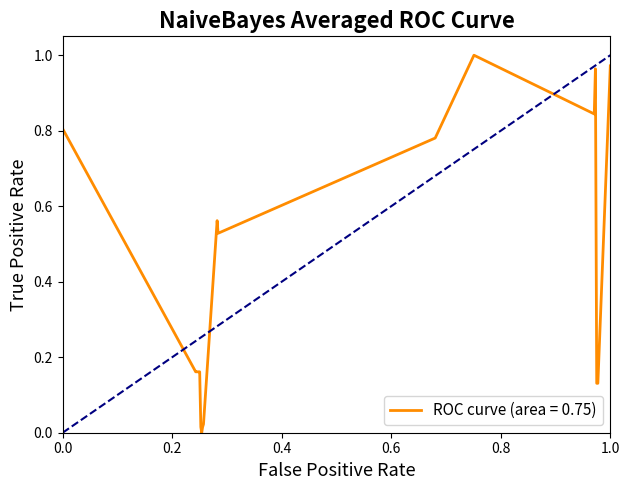

Is it true that the value at 0.0 is 1.1?

False